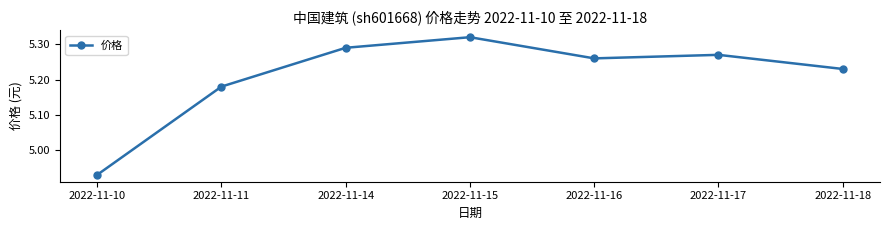

Where does the data first go above 5?

2022-11-11